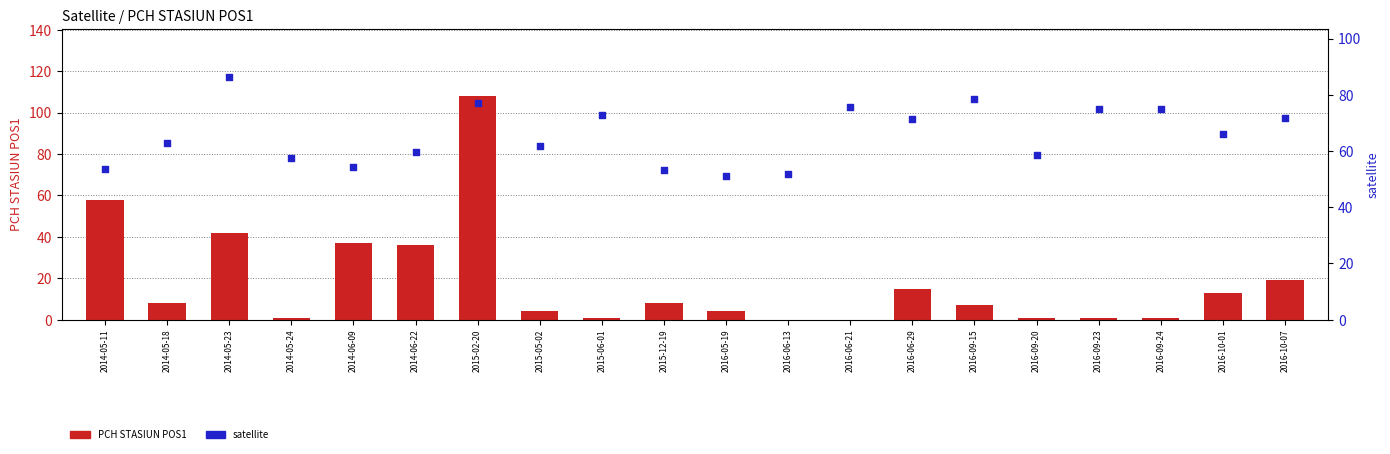

Which series reaches the minimum Y coordinate?

PCH STASIUN POS1